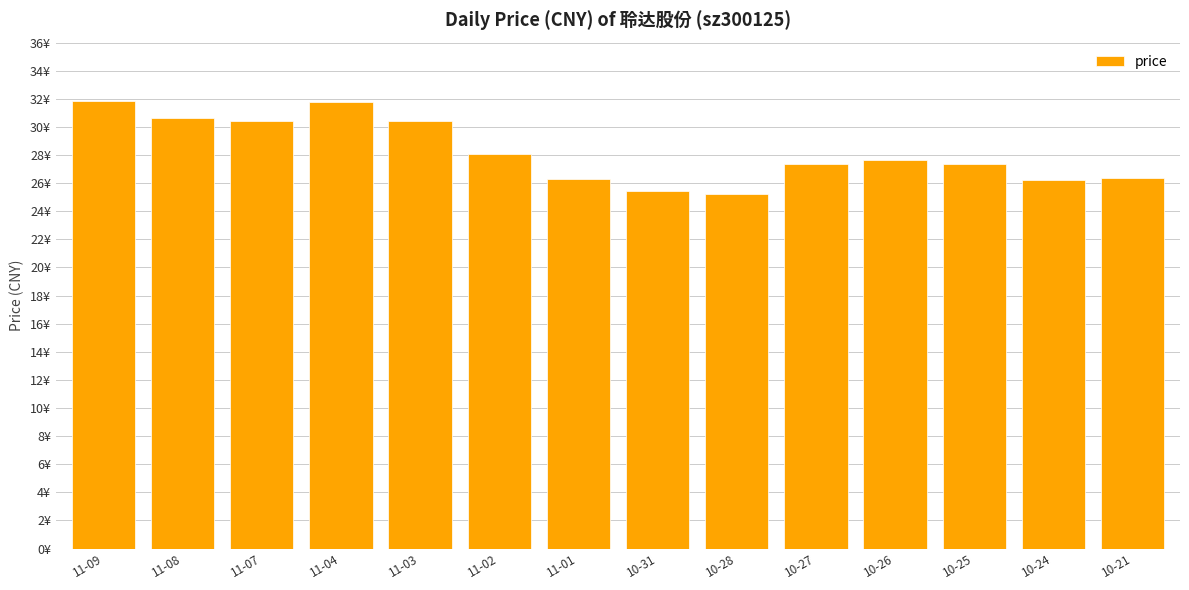

True or false: the data shows 31.8 at 11-04.

True